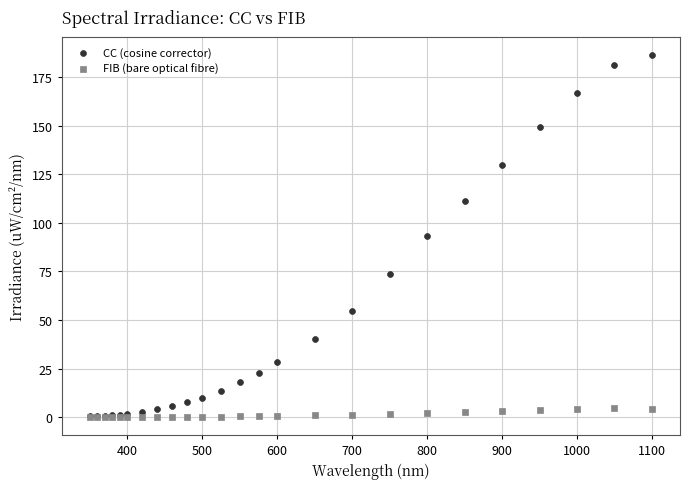

What are all the series names shown in the legend?

CC (cosine corrector), FIB (bare optical fibre)